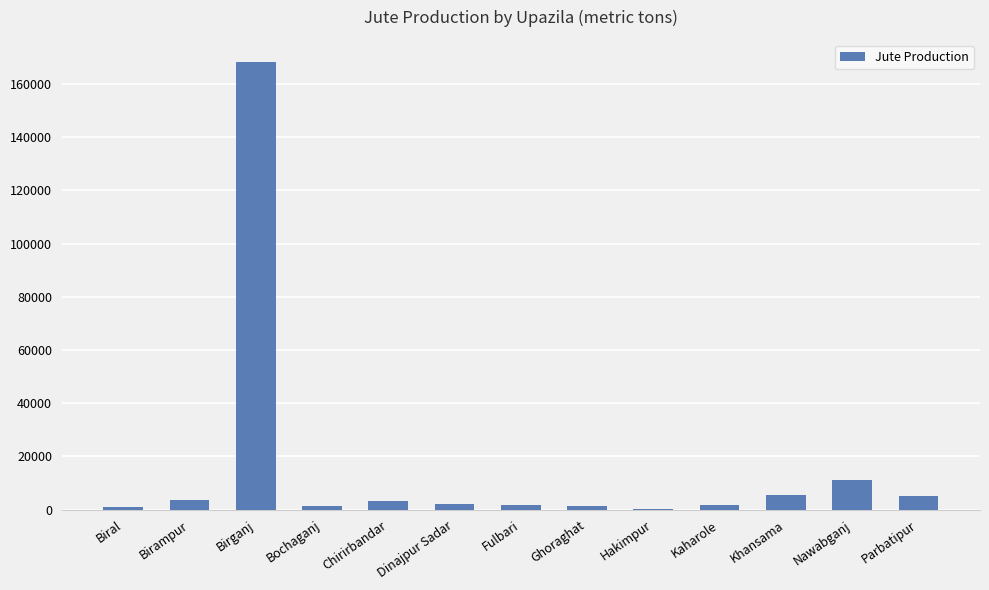

True or false: the data shows 11010 at Nawabganj.

True